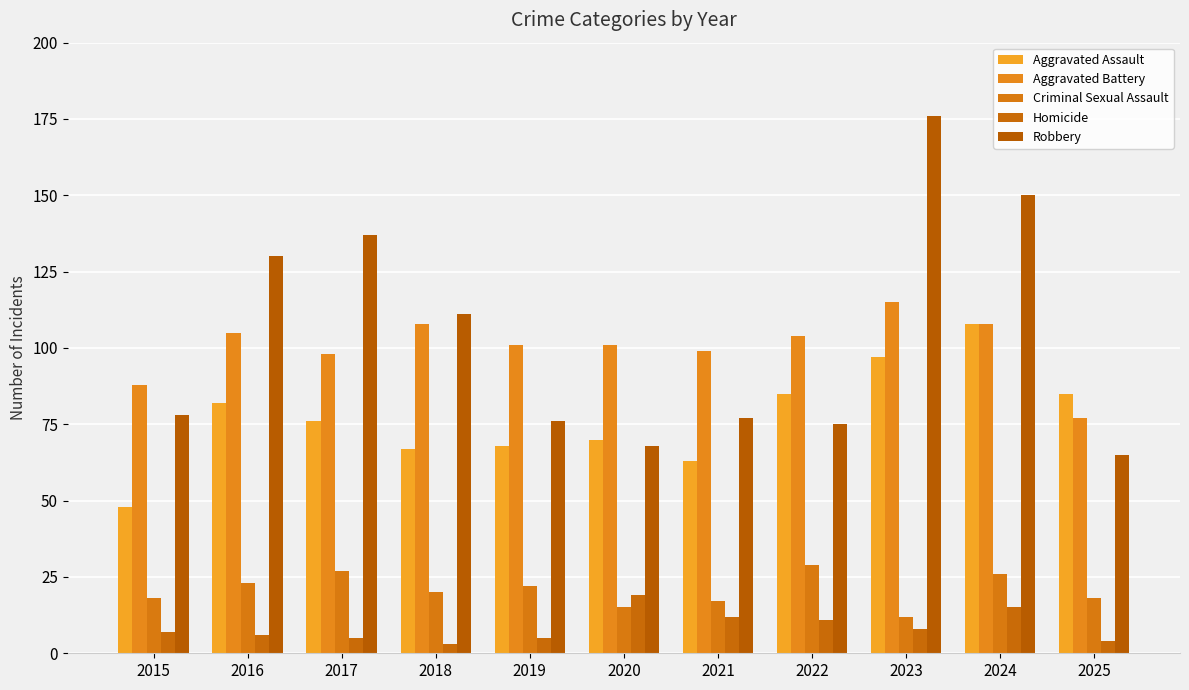

Are the bars horizontal?

No